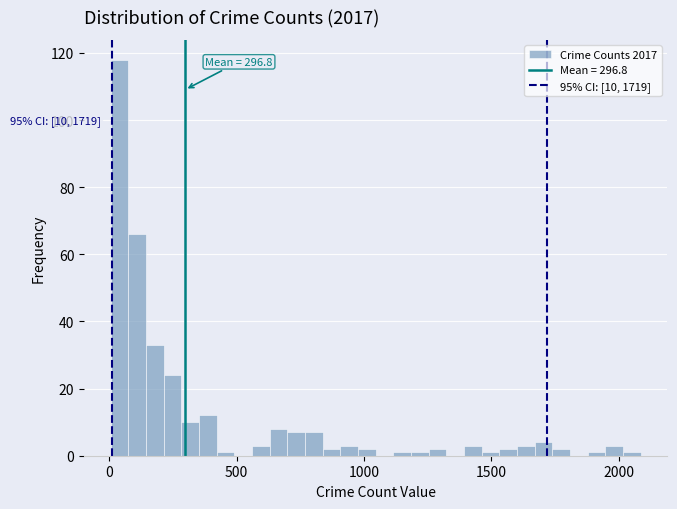

Around what value on the x-axis is the tallest bar? Give the approximate position of its centre, as read against the axis.

50